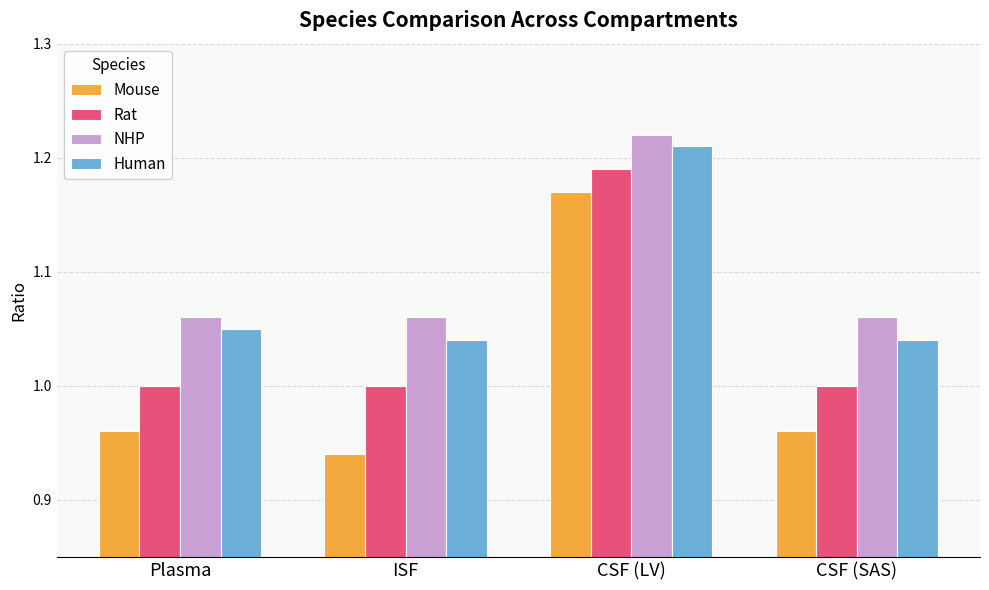

At CSF (LV), list the series in order from smallest to largest.

Mouse, Rat, Human, NHP